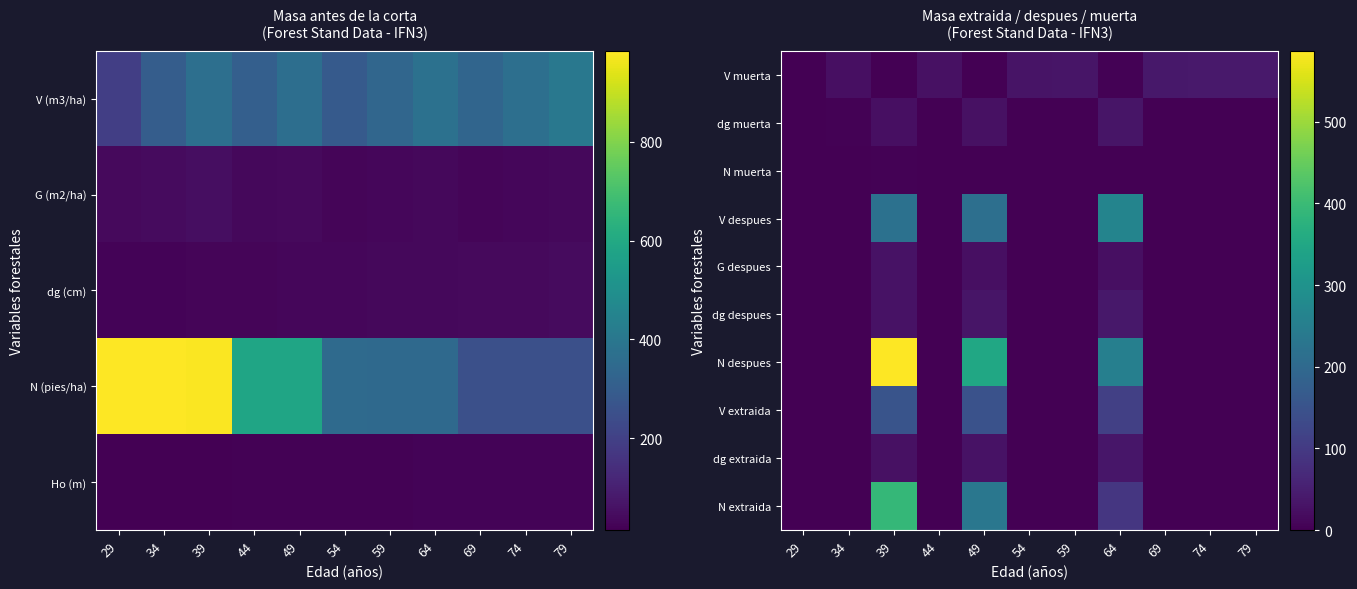

The value of N muerta at 59 is 0.0. True or false?

True